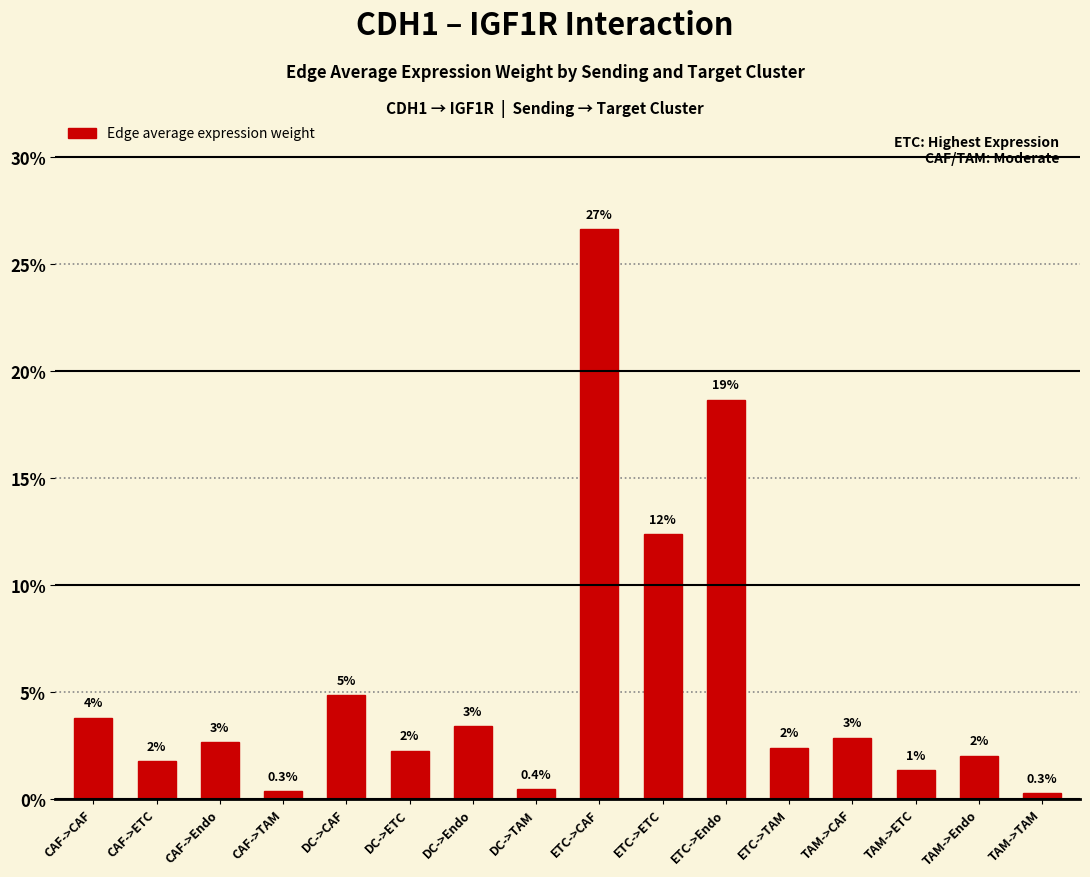

Reading left to right, extract all data points from this chart.

CAF->CAF=0.0	CAF->ETC=0.0	CAF->Endo=0.0	CAF->TAM=0.0	DC->CAF=0.0	DC->ETC=0.0	DC->Endo=0.0	DC->TAM=0.0	ETC->CAF=0.3	ETC->ETC=0.1	ETC->Endo=0.2	ETC->TAM=0.0	TAM->CAF=0.0	TAM->ETC=0.0	TAM->Endo=0.0	TAM->TAM=0.0